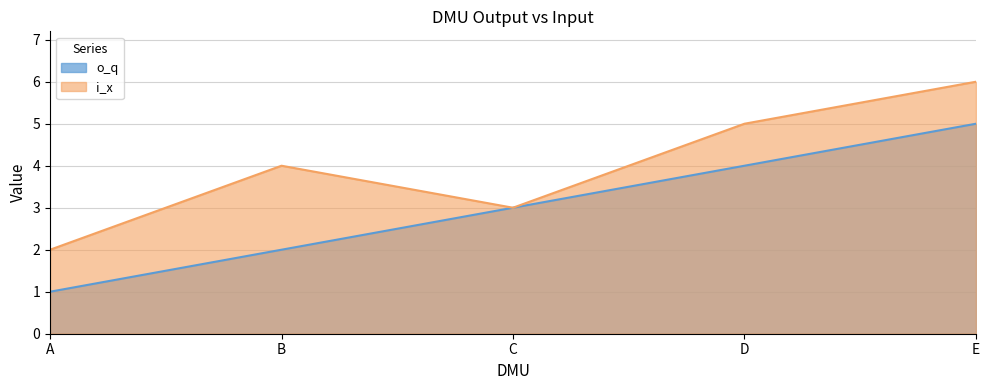

What is the approximate value of o_q at D?

4